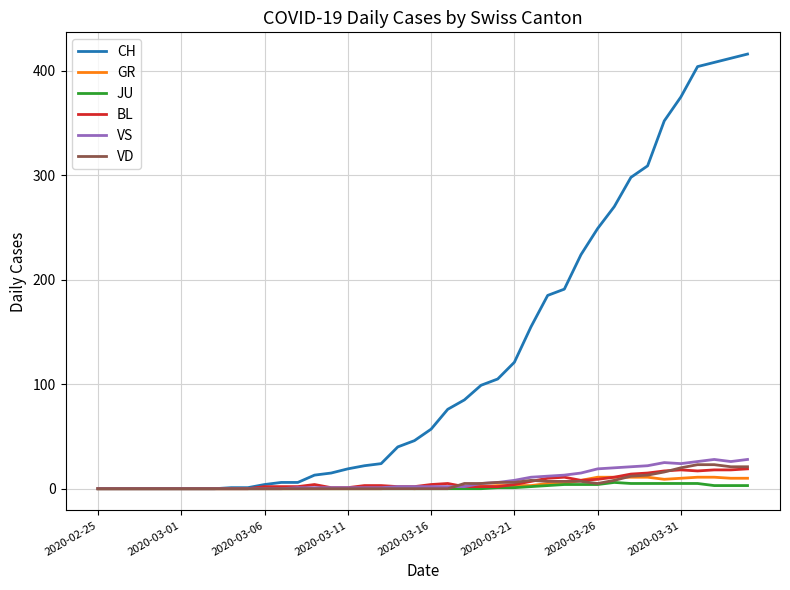

Does the chart have visible grid lines?

Yes